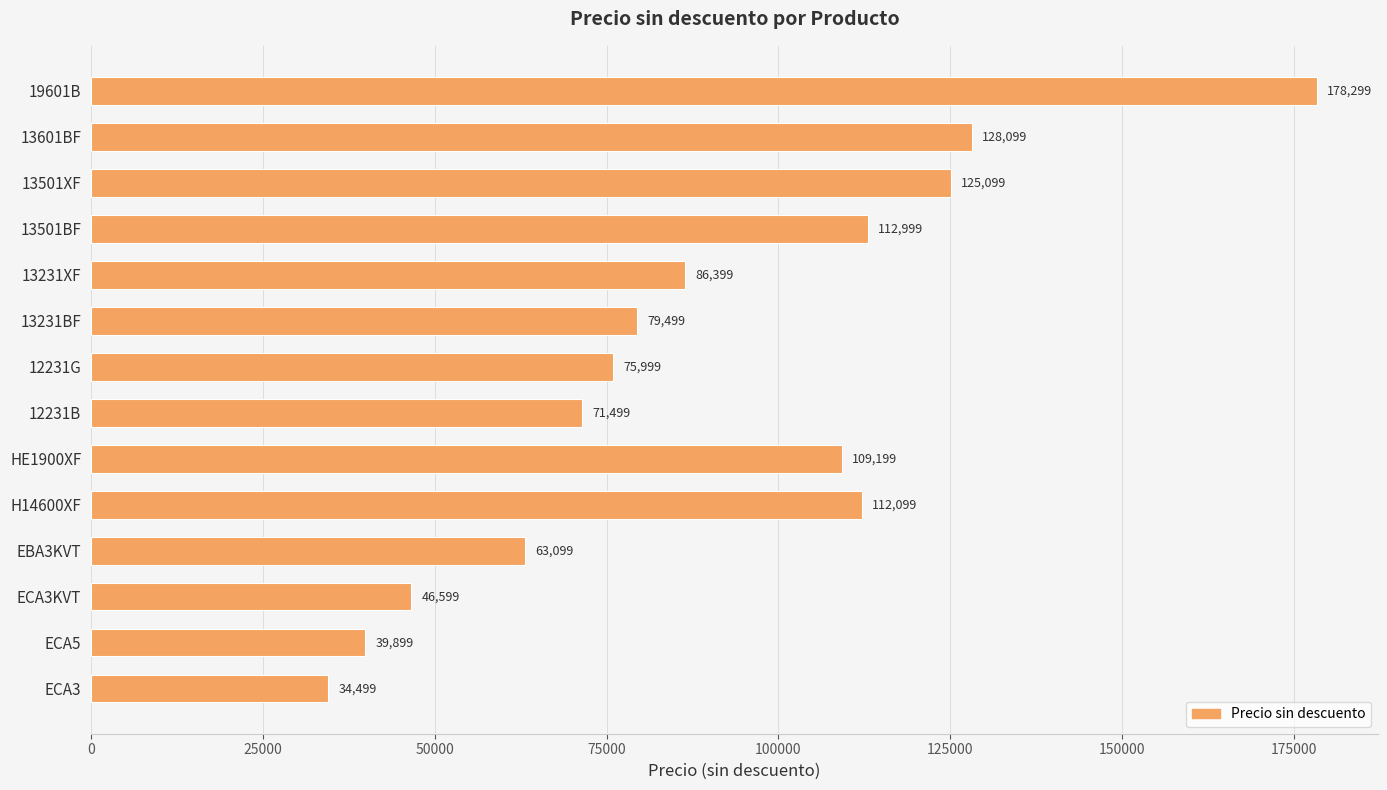

Rank the categories by value from lowest to highest.

ECA3, ECA5, ECA3KVT, EBA3KVT, 12231B, 12231G, 13231BF, 13231XF, HE1900XF, H14600XF, 13501BF, 13501XF, 13601BF, 19601B